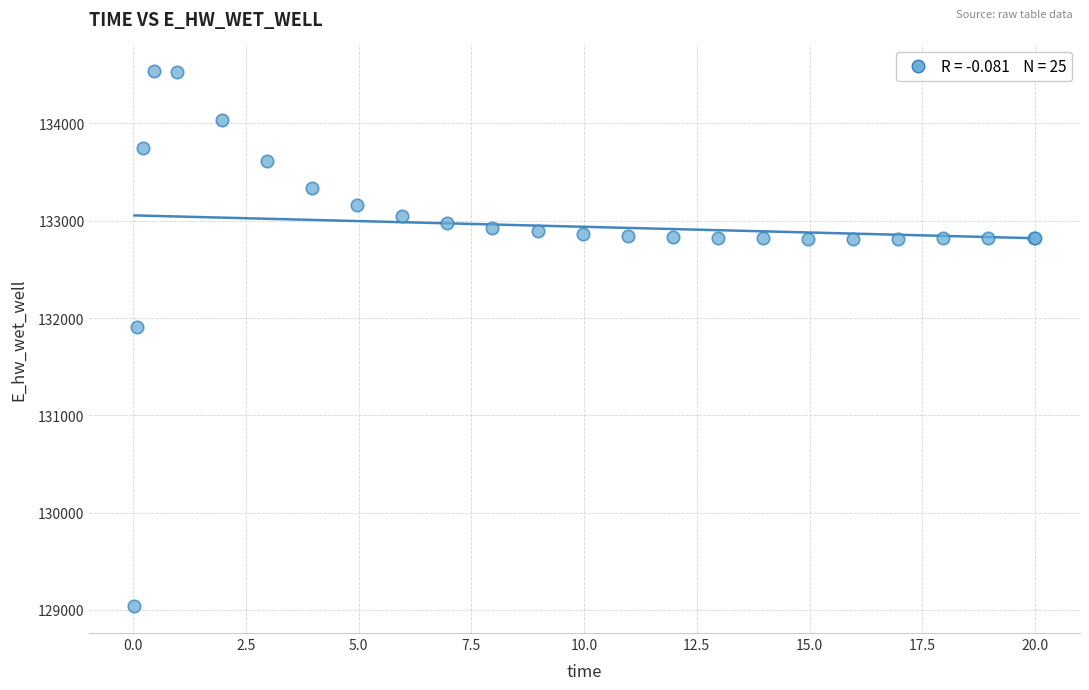

What Y value in the scatter plot is closest to 131787?

131906.6